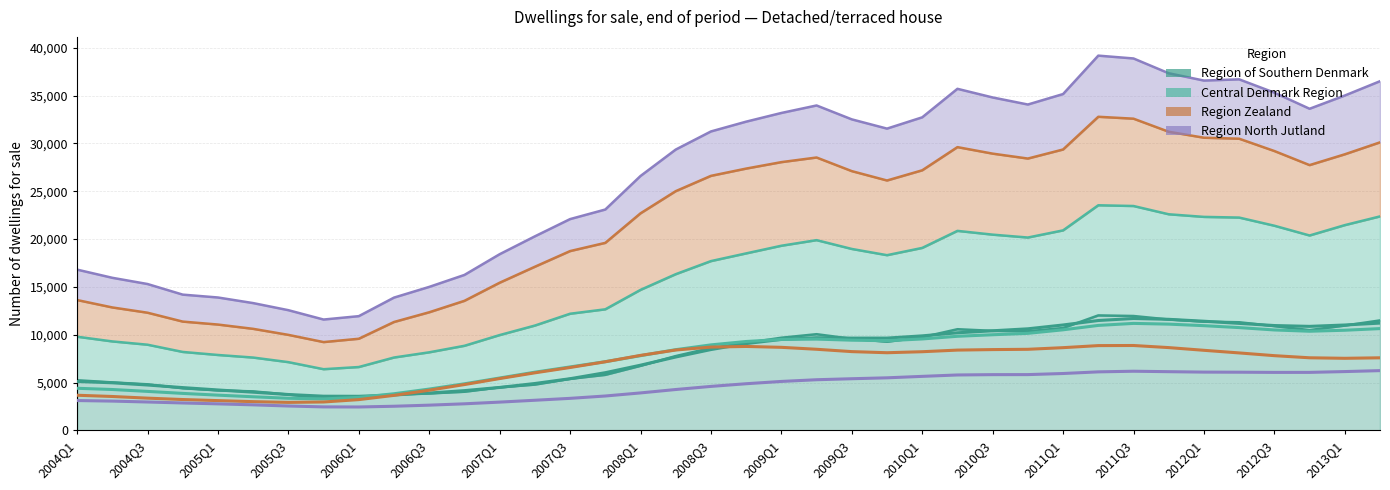

Which has a higher value, 2010Q1 or 2010Q2?

2010Q2